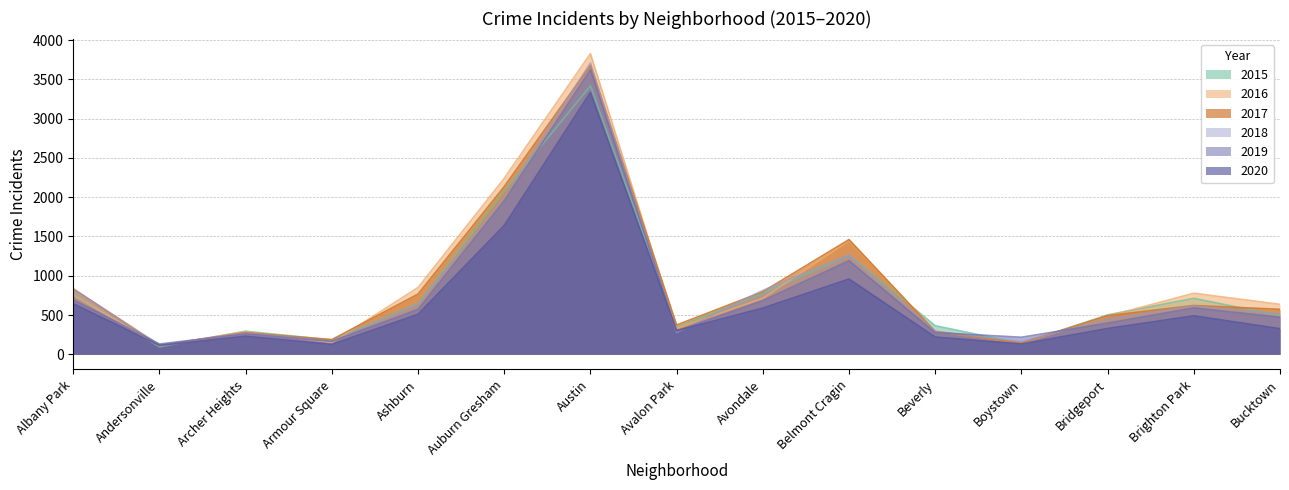

What is the minimum value shown in the chart?

96